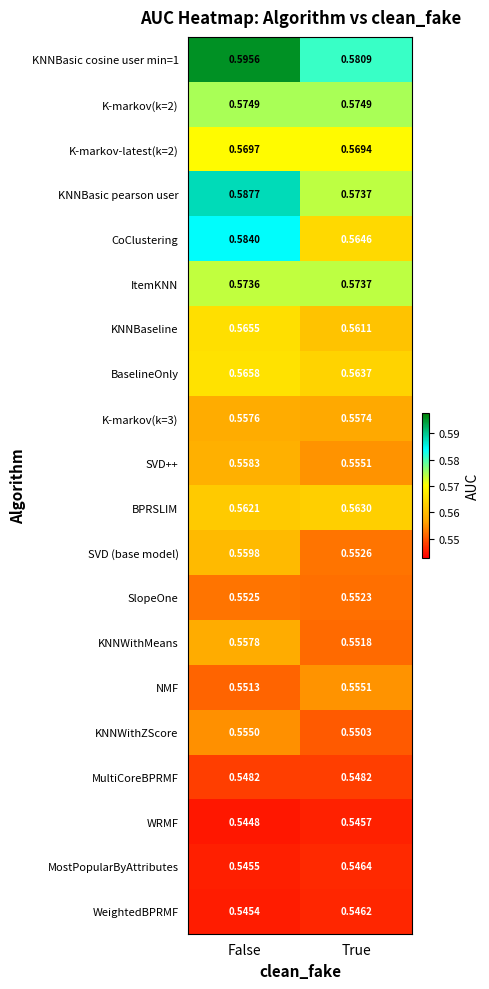

At which label is NMF closest to 0?

False